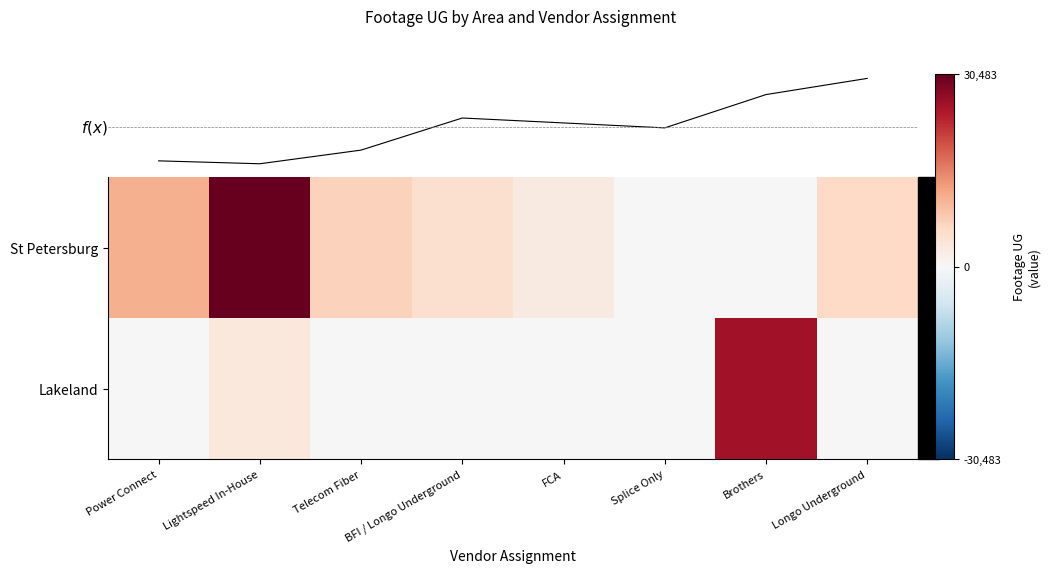

Count the Lakeland values in the range 0 to 3227.

7